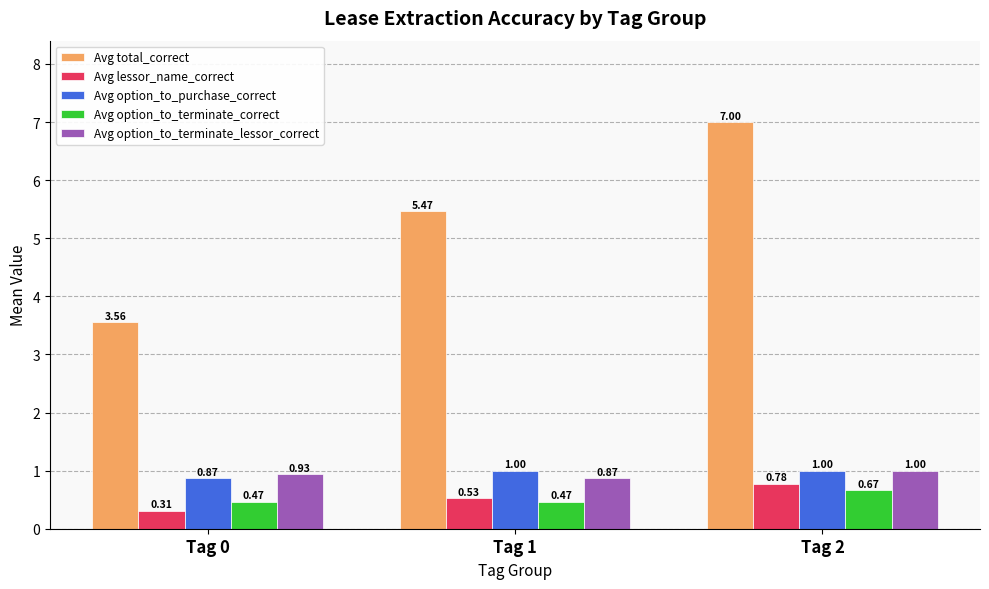

At which category is the sum across all series the highest?

Tag 2